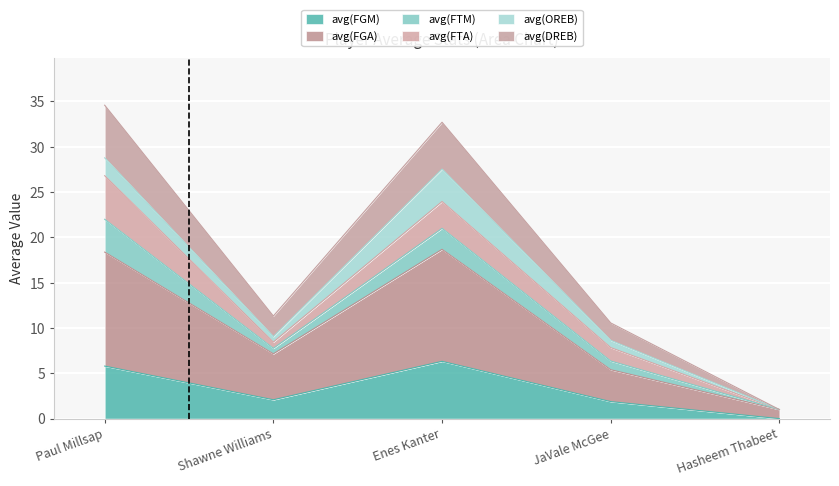

What is the highest value of the avg(FGM) series?

6.3